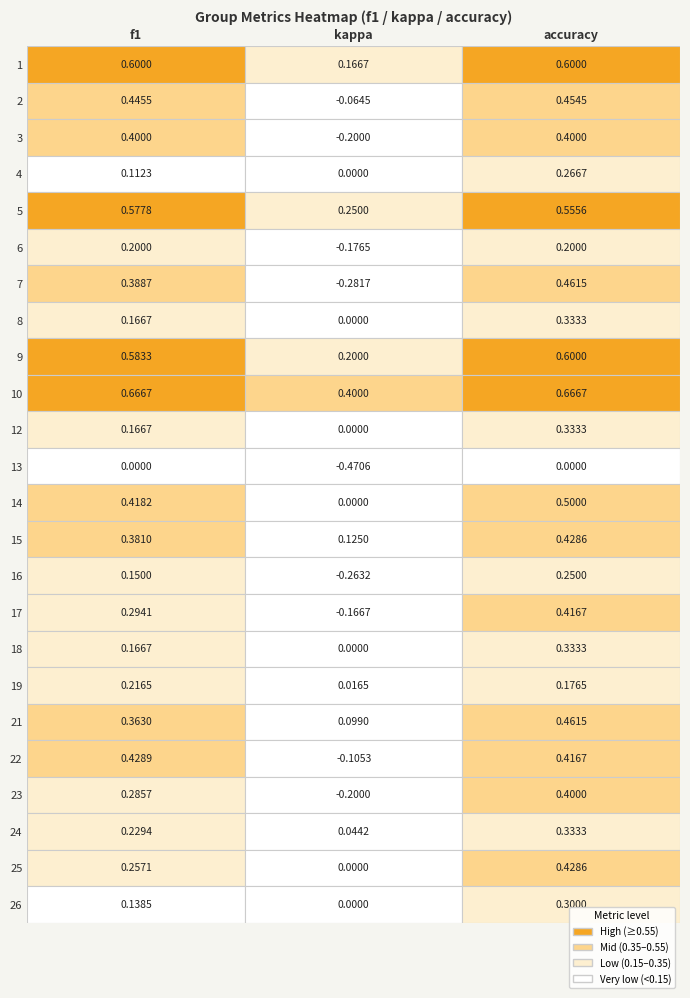

Reading left to right, extract all data points from this chart.

1: f1=0.6	kappa=0.2	accuracy=0.6
2: f1=0.4	kappa=-0.1	accuracy=0.5
3: f1=0.4	kappa=-0.2	accuracy=0.4
4: f1=0.1	kappa=0.0	accuracy=0.3
5: f1=0.6	kappa=0.3	accuracy=0.6
6: f1=0.2	kappa=-0.2	accuracy=0.2
7: f1=0.4	kappa=-0.3	accuracy=0.5
8: f1=0.2	kappa=0.0	accuracy=0.3
9: f1=0.6	kappa=0.2	accuracy=0.6
10: f1=0.7	kappa=0.4	accuracy=0.7
12: f1=0.2	kappa=0.0	accuracy=0.3
13: f1=0.0	kappa=-0.5	accuracy=0.0
14: f1=0.4	kappa=0.0	accuracy=0.5
15: f1=0.4	kappa=0.1	accuracy=0.4
16: f1=0.2	kappa=-0.3	accuracy=0.2
17: f1=0.3	kappa=-0.2	accuracy=0.4
18: f1=0.2	kappa=0.0	accuracy=0.3
19: f1=0.2	kappa=0.0	accuracy=0.2
21: f1=0.4	kappa=0.1	accuracy=0.5
22: f1=0.4	kappa=-0.1	accuracy=0.4
23: f1=0.3	kappa=-0.2	accuracy=0.4
24: f1=0.2	kappa=0.0	accuracy=0.3
25: f1=0.3	kappa=0.0	accuracy=0.4
26: f1=0.1	kappa=0.0	accuracy=0.3